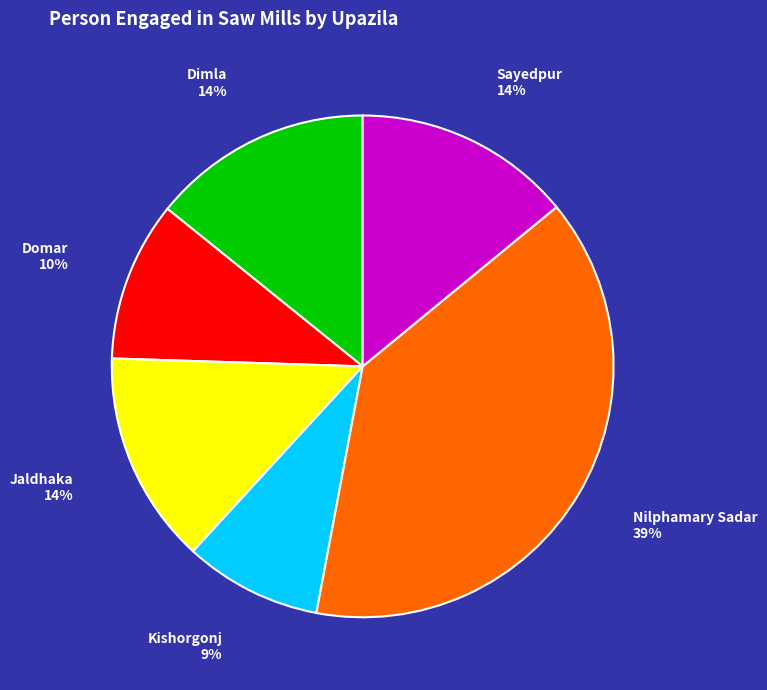

To the nearest percent, what is the difference between the largest and smallest slice percentages?

30%